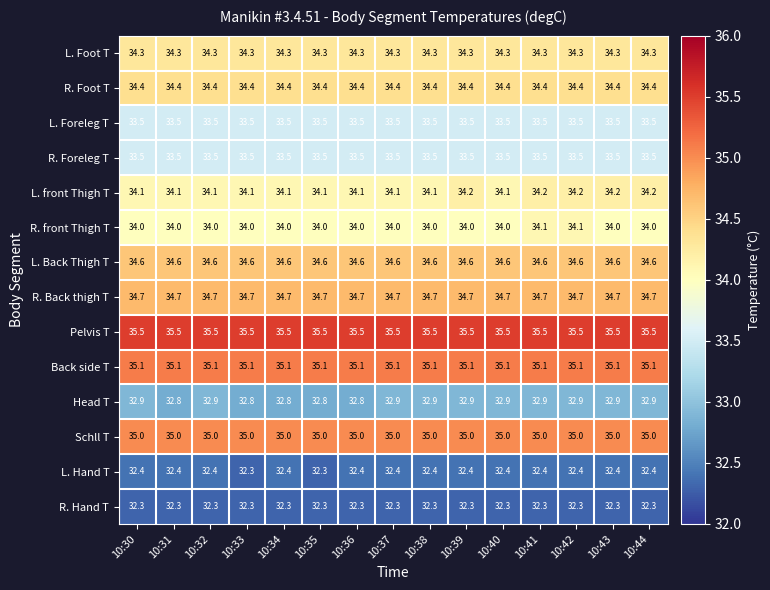

What is the average value of the L. Hand T series?

32.4